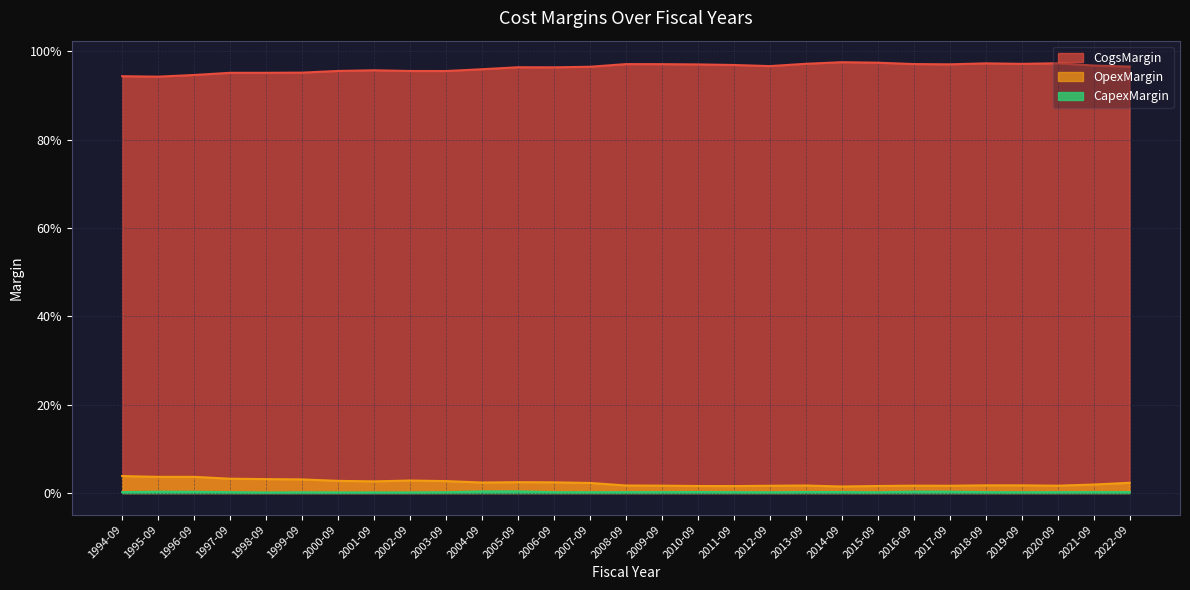

Between 1996-09 and 2010-09, which is larger?

2010-09